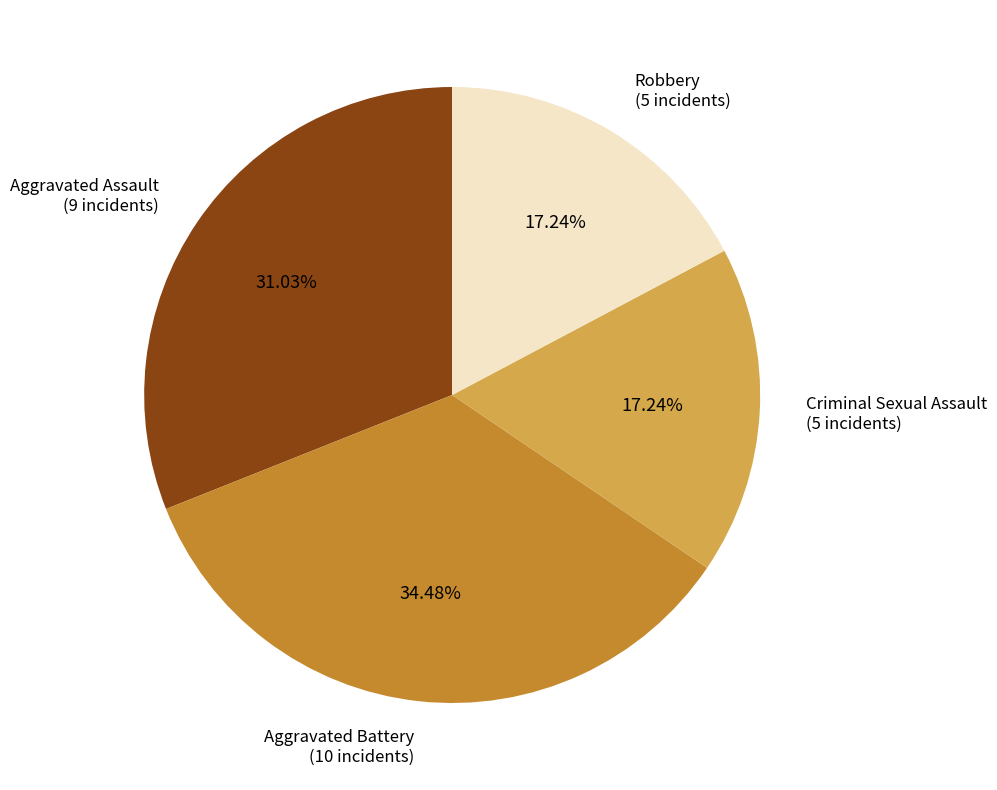

Does any single category account for the majority?

No